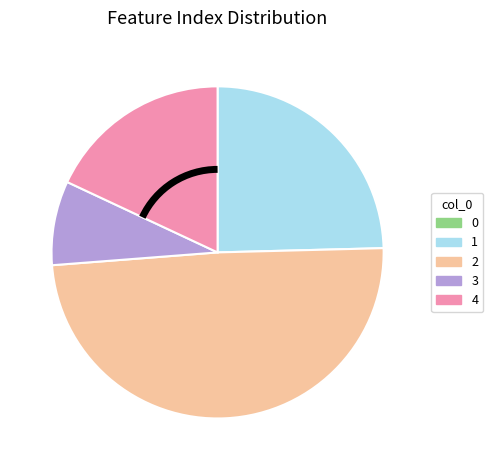

Does any single category account for the majority?

No